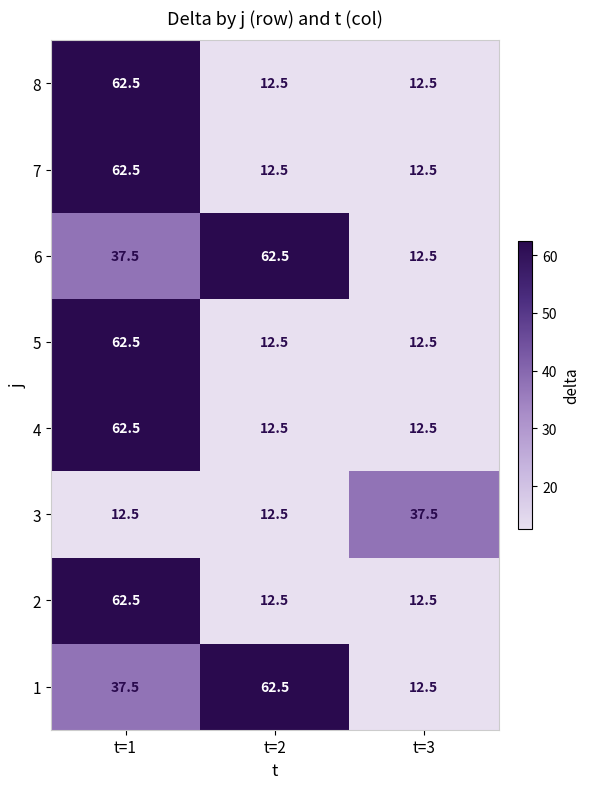

At which category is the sum across all series the highest?

t=1